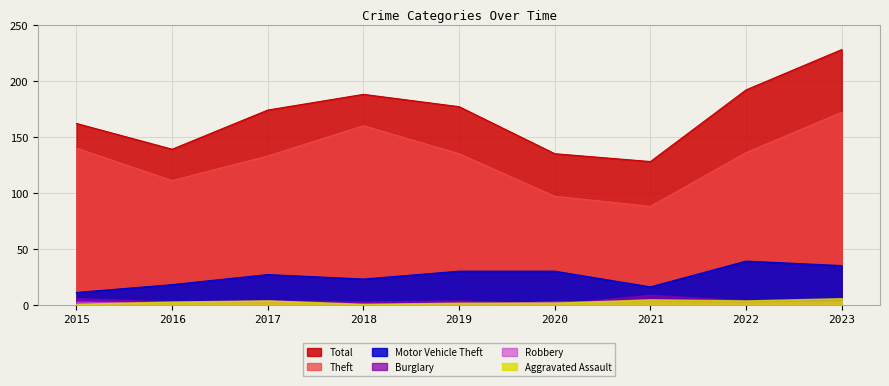

Is it true that Total equals 219 at 2015?

False